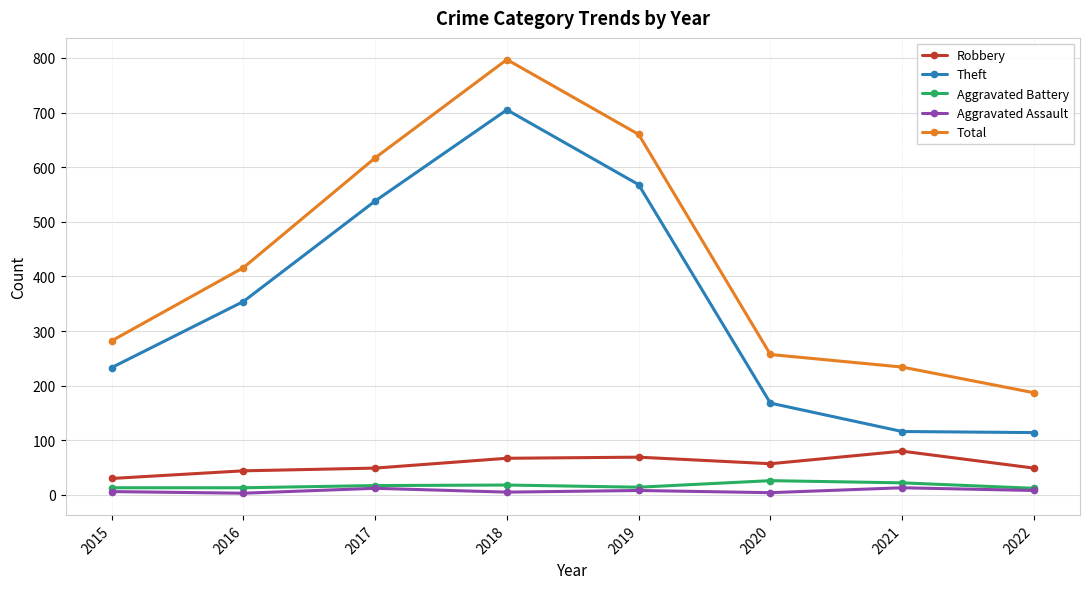

Which series changed the most between 2016 and 2019?

Total